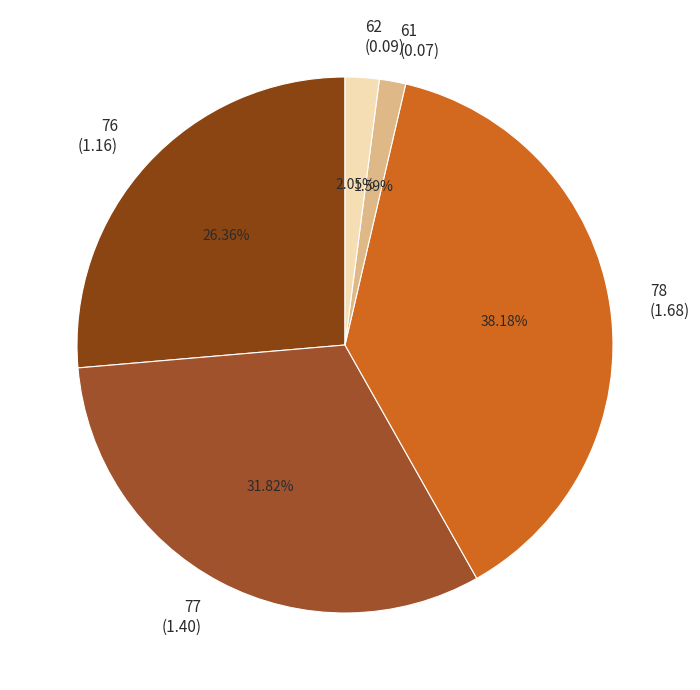

Does any single category account for the majority?

No